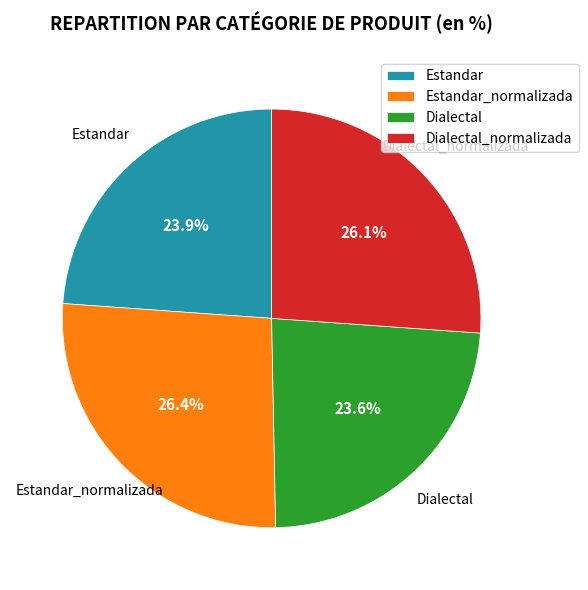

Approximately how many times larger is the value at Estandar_normalizada compared to Dialectal?

1.1